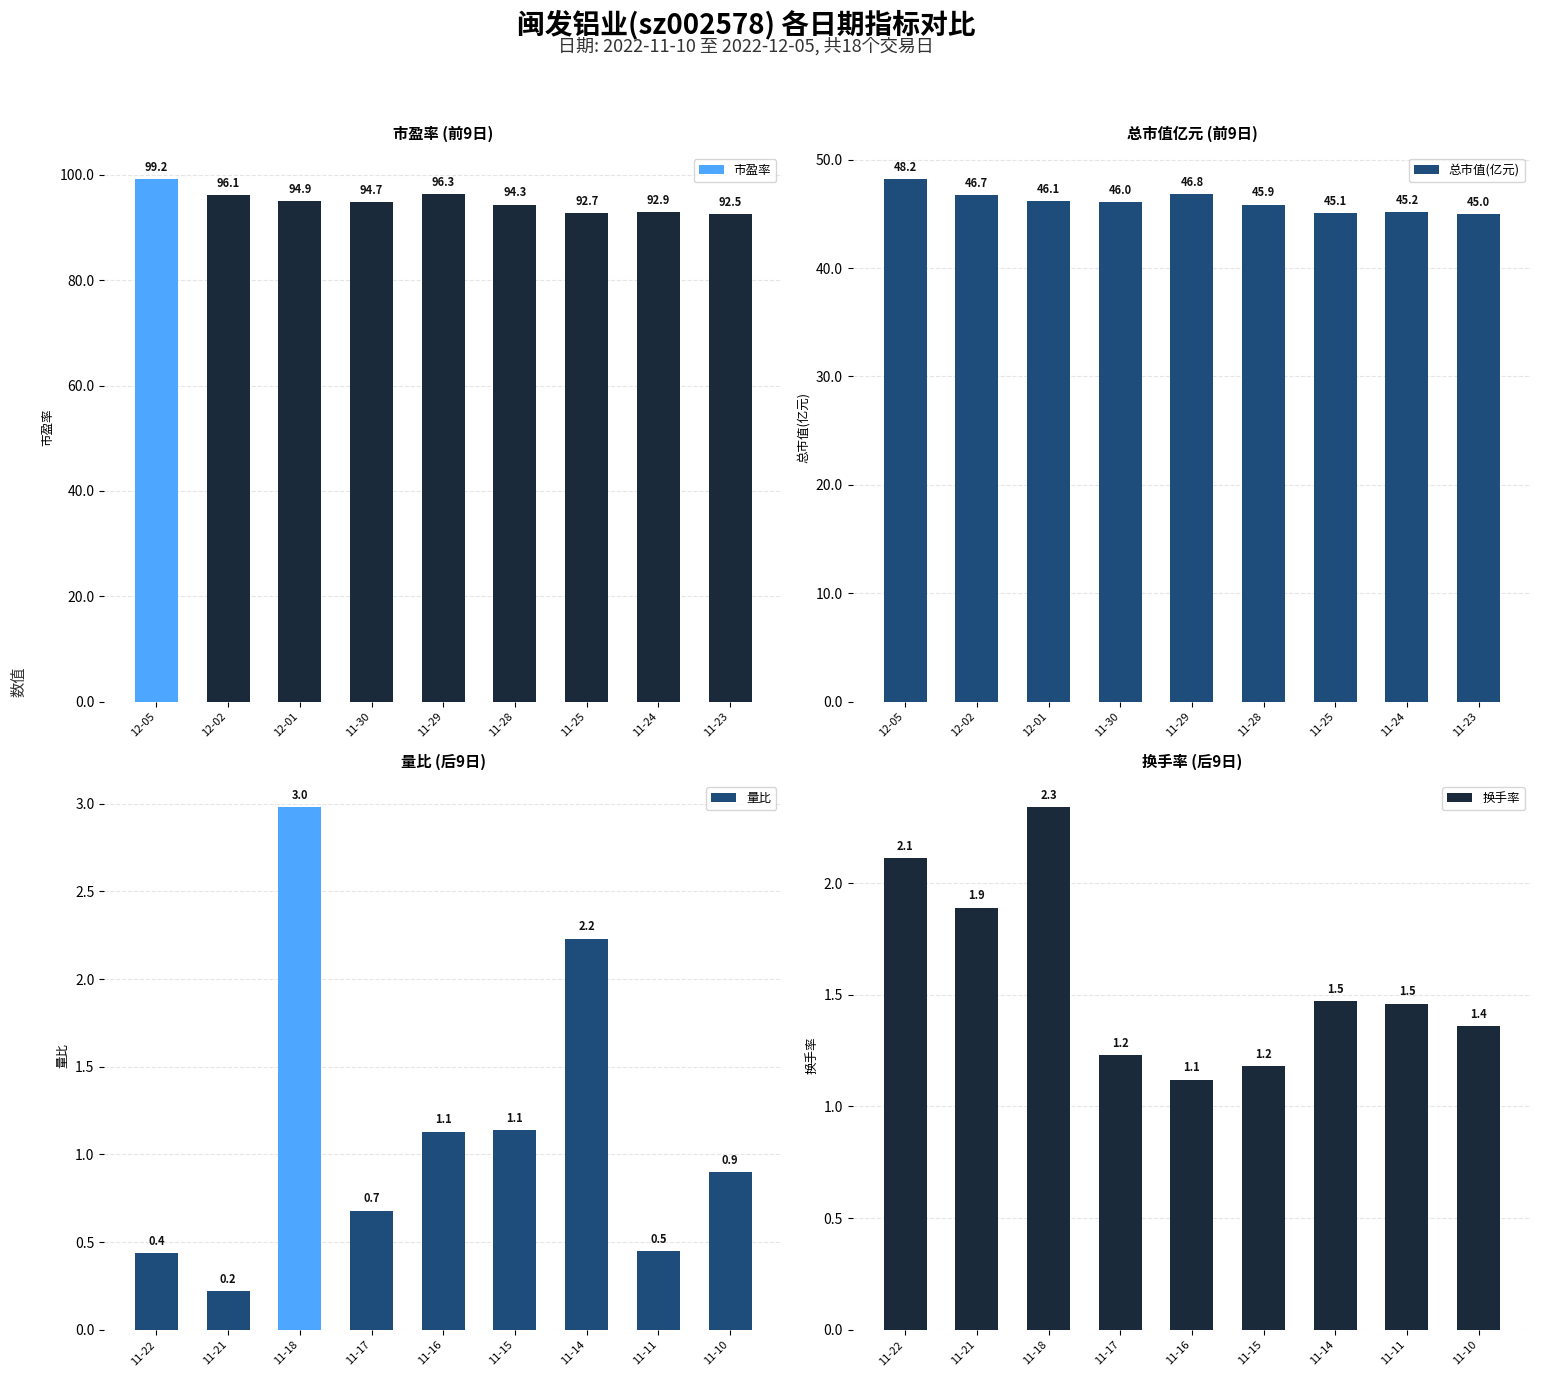

What is the difference between the second highest and second lowest values in the 换手率 series?

0.9